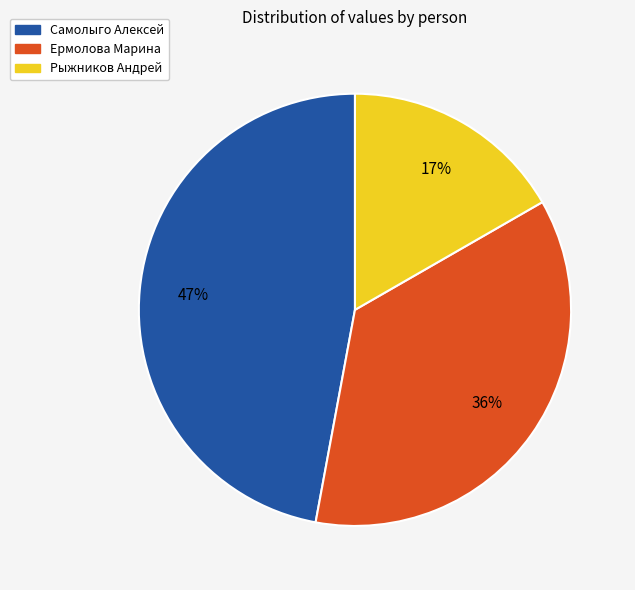

Combined, do Самолыго Алексей and Ермолова Марина account for over 50%?

Yes